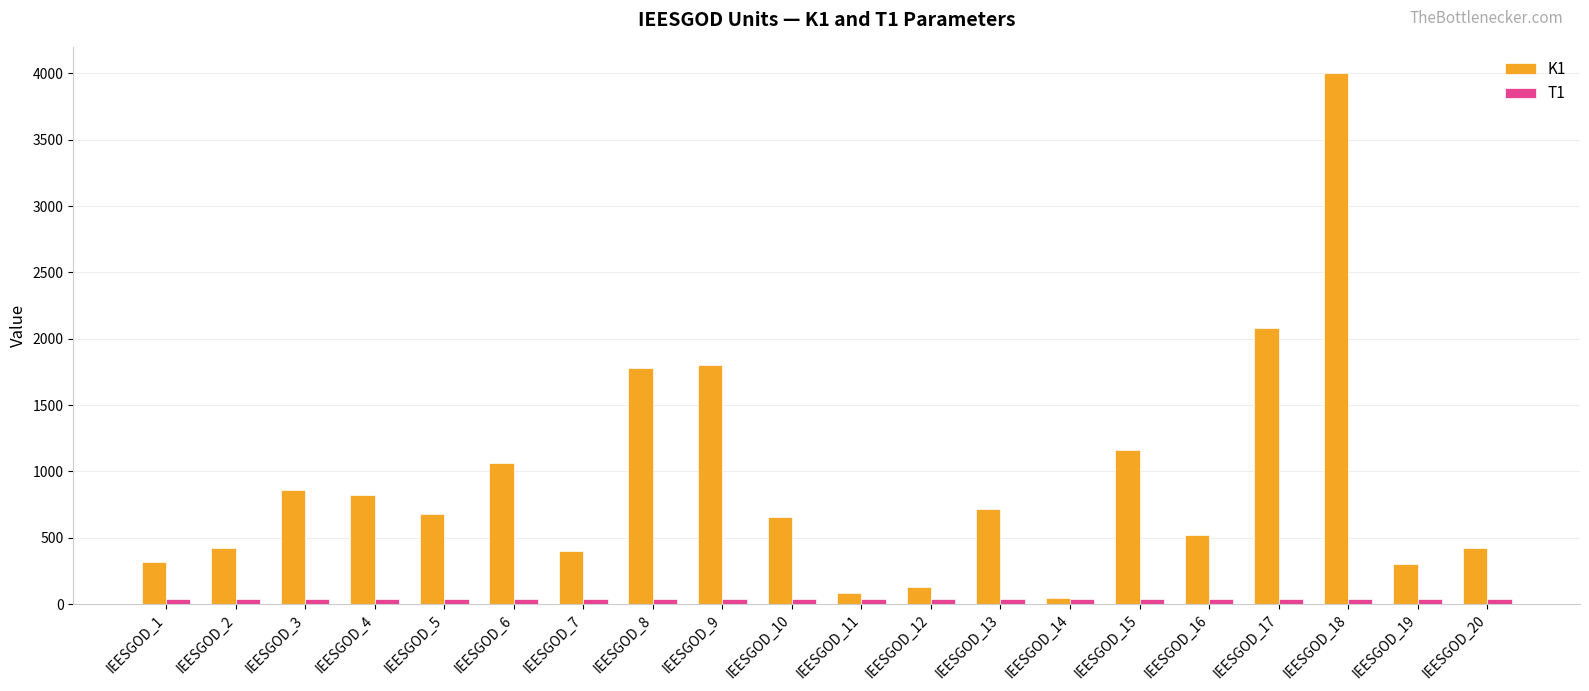

At which category is the sum across all series the highest?

IEESGOD_18